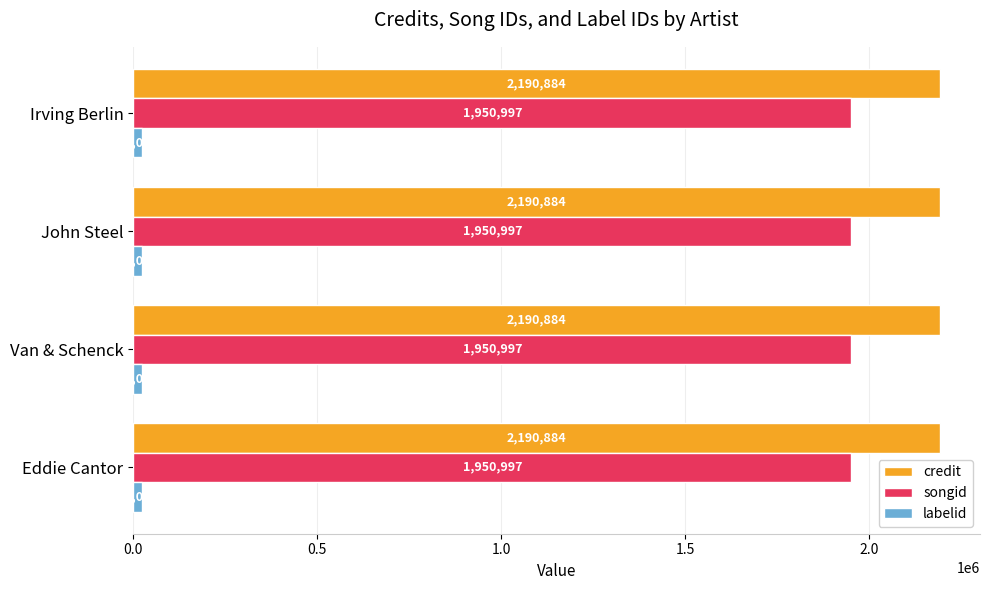

List the series in order of their peak value, highest first.

credit, songid, labelid